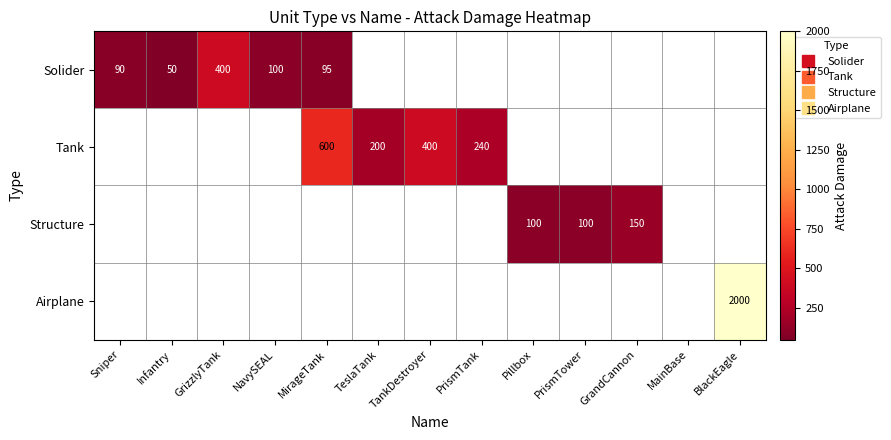

Is the value of Tank at MirageTank greater than the value of Structure at TeslaTank?

No